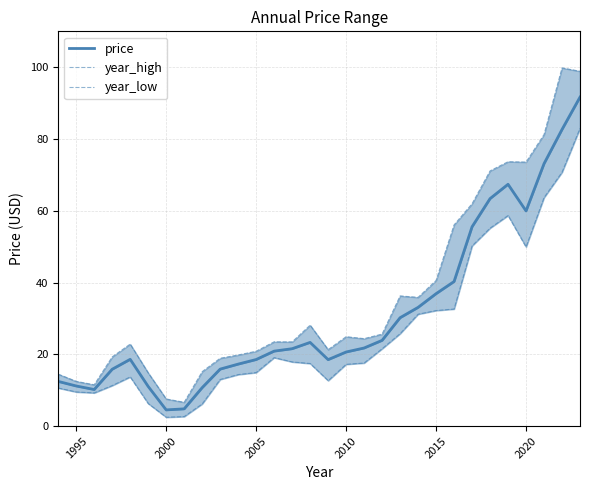

How many values in the price series are below 21?

15